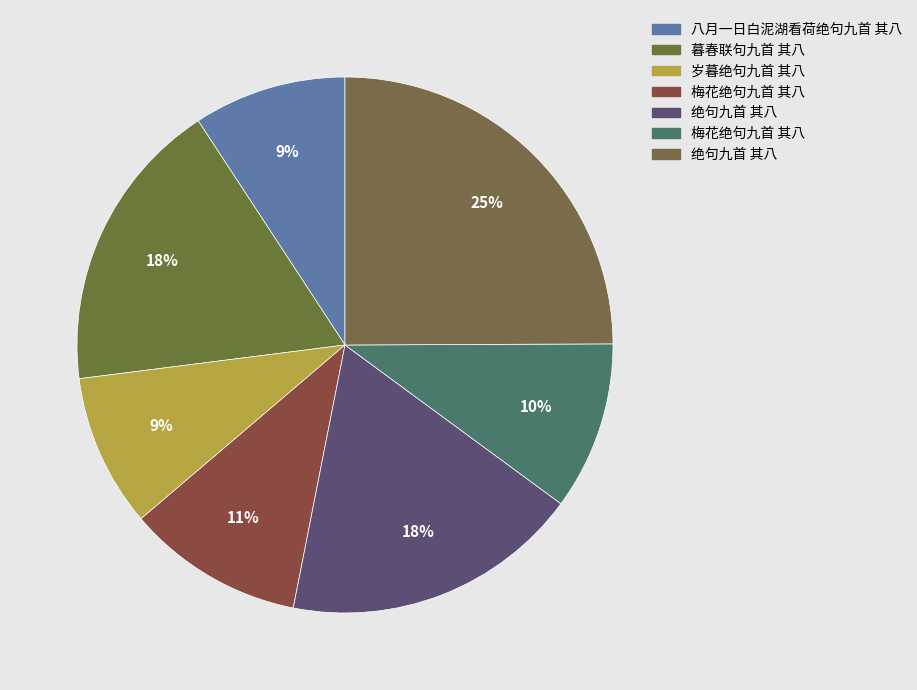

Is there any slice that represents more than half of the pie?

No